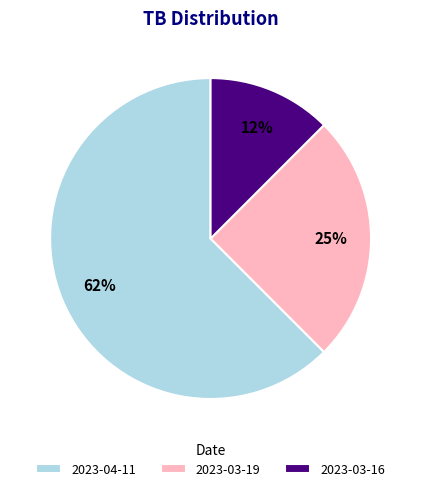

Between 2023-03-19 and 2023-04-11, which is larger?

2023-04-11